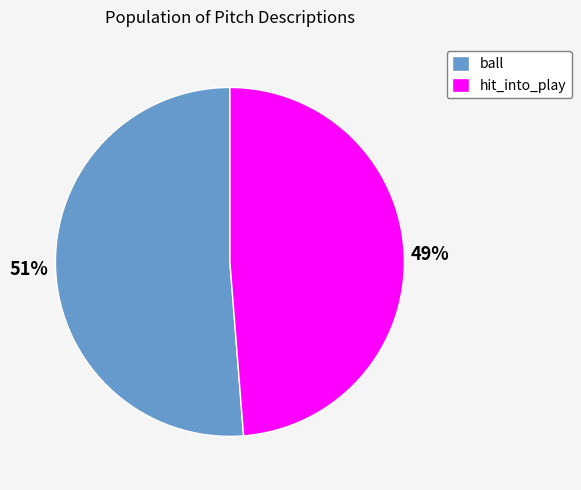

Which slice represents more than half of the pie?

ball